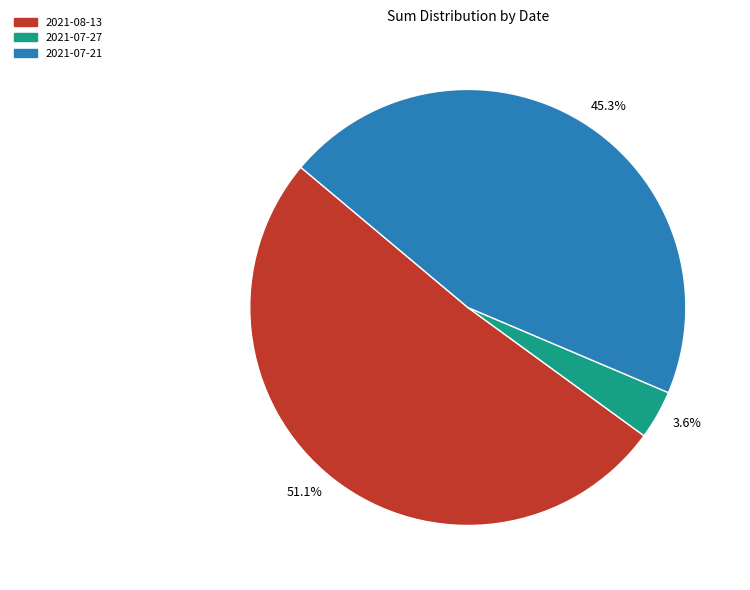

Is the sum of 2021-07-21 and 2021-07-27 greater than half?

No